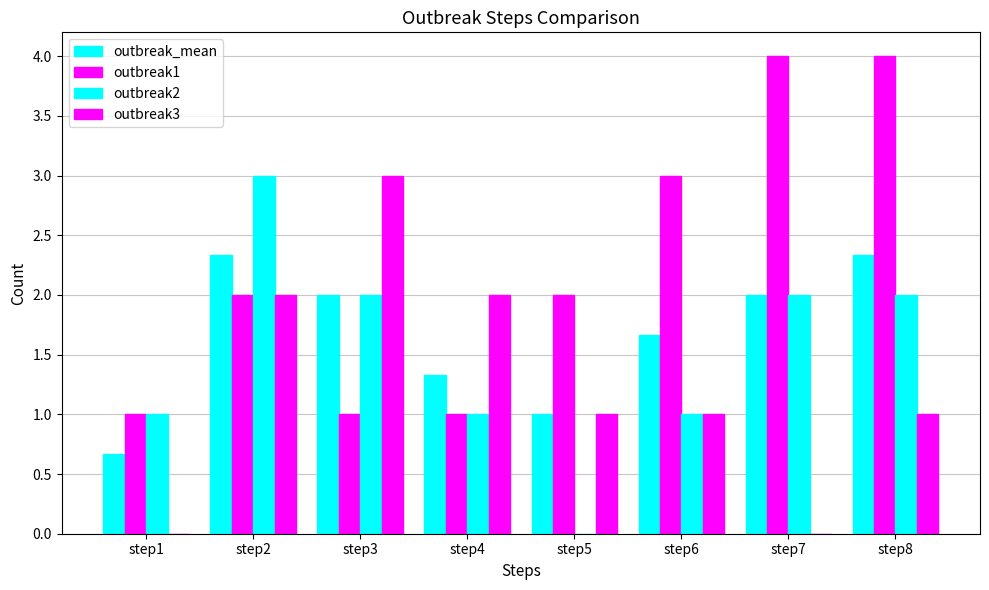

What is the sum of the outbreak_mean values at step8 and step4?

3.7